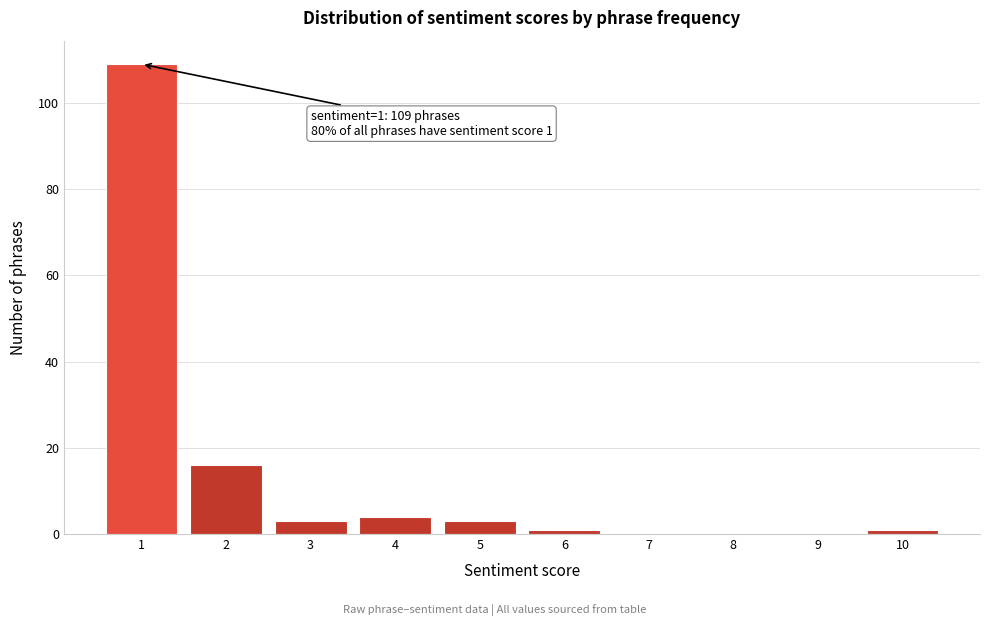

Reading right to left, list all the values displayed in this chart.

10=1	9=0	8=0	7=0	6=1	5=3	4=4	3=3	2=16	1=109